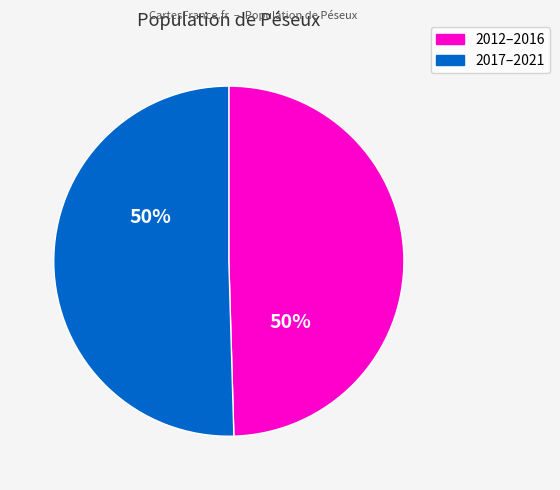

To the nearest percent, what is the average slice percentage?

50%